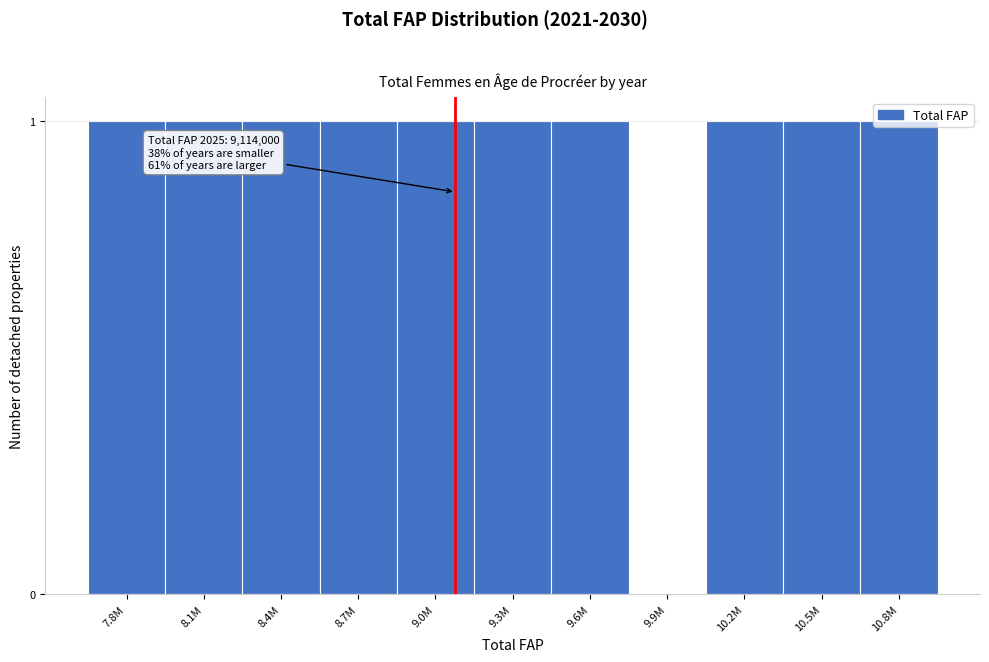

What is the sum of all values?

10